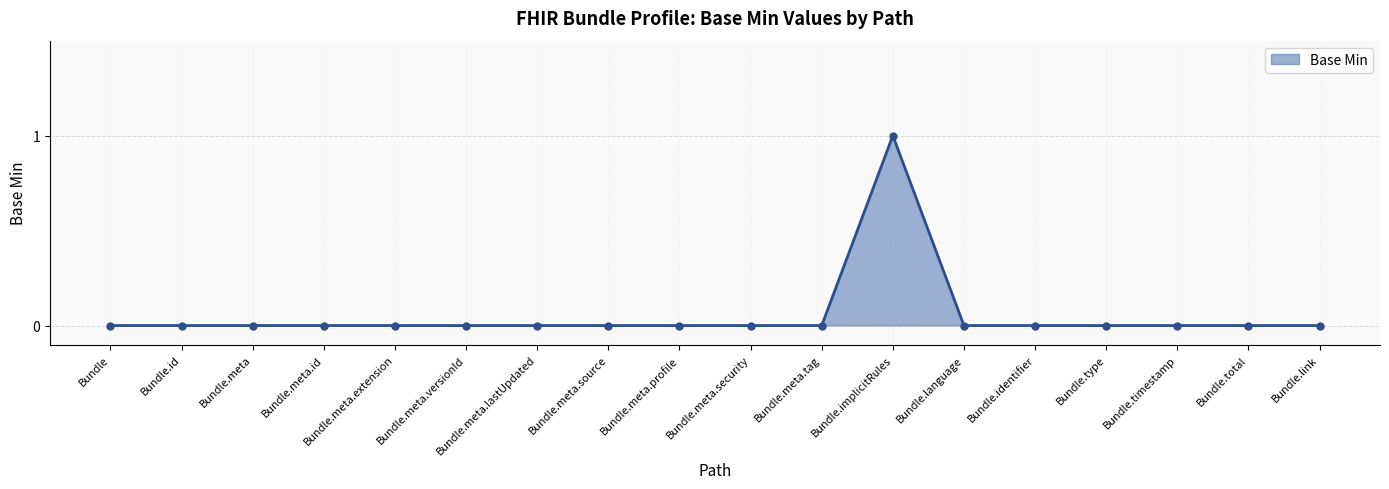

What is the label of the 17th point from the left?

Bundle.total